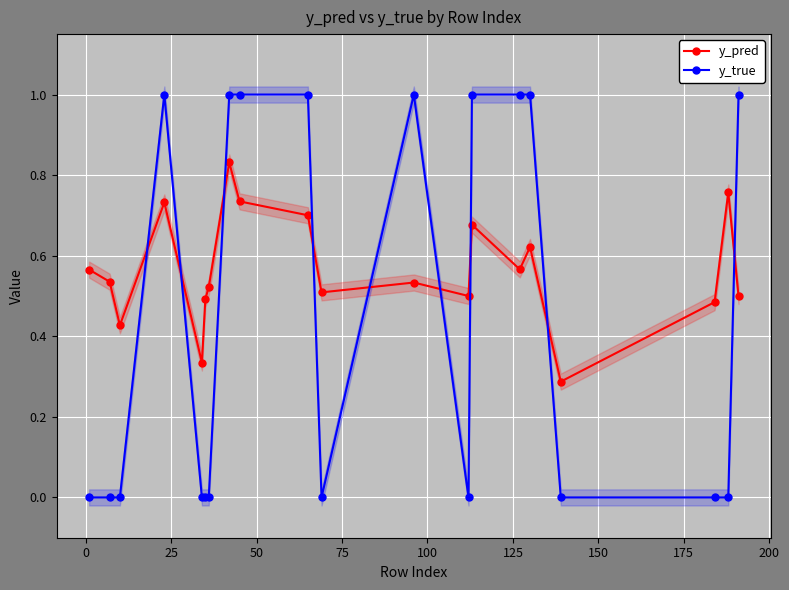

What is the difference between the maximum and minimum values in the y_true series?

1.0